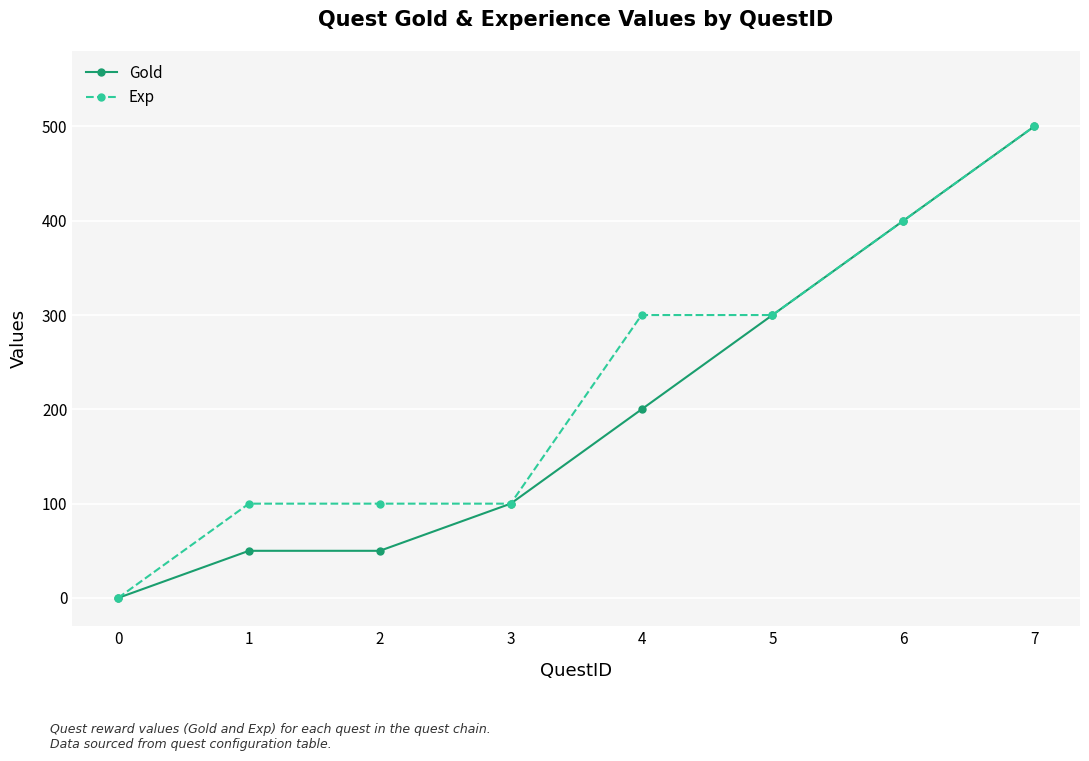

The value of Exp at 0 is -344. True or false?

False